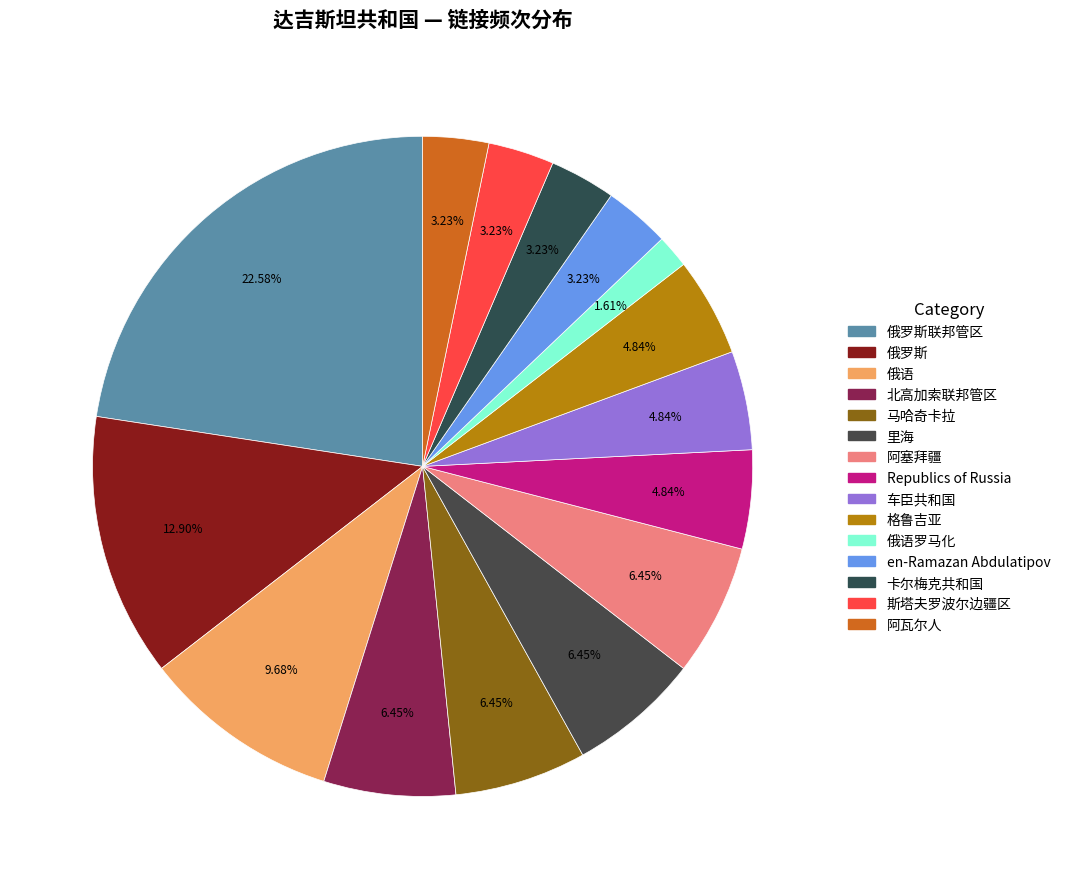

How many segments does this pie chart have?

15